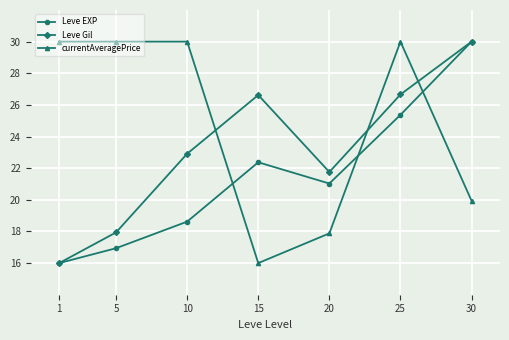

What is the average value of the Leve EXP series?

21.5